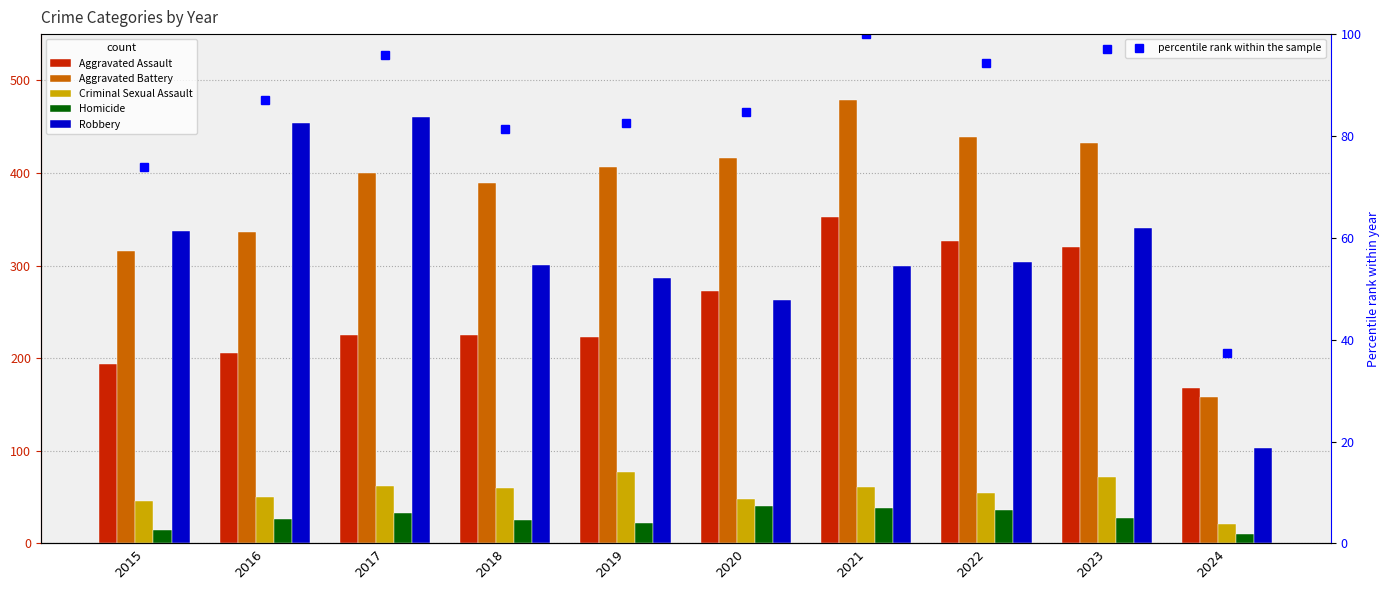

At how many categories does at least one series exceed 10?

10